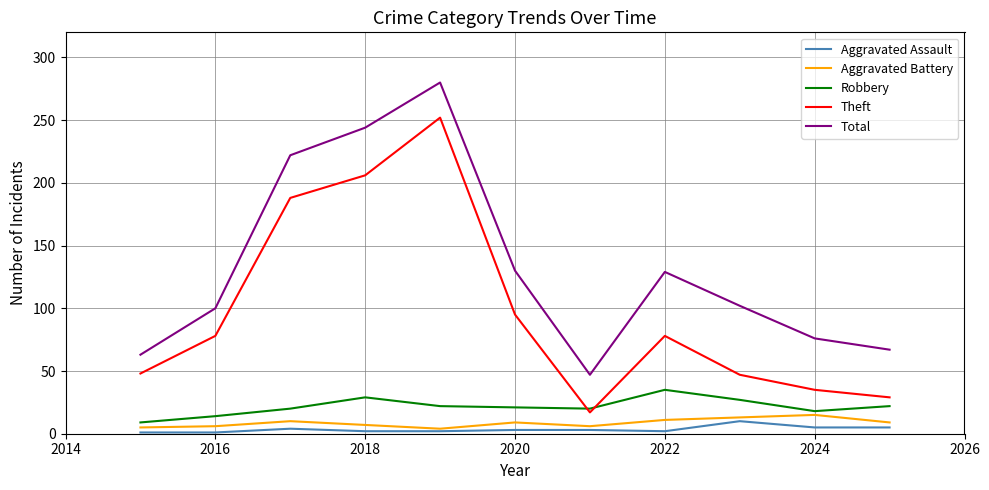

True or false: Aggravated Battery and Total cross at least once.

False